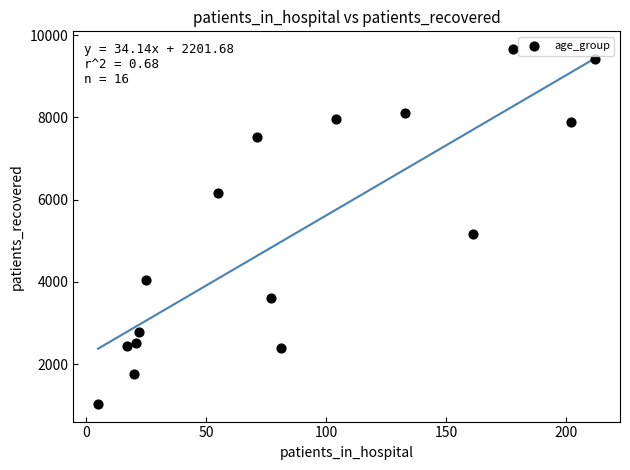

What is the range of X values (max minus min)?

207